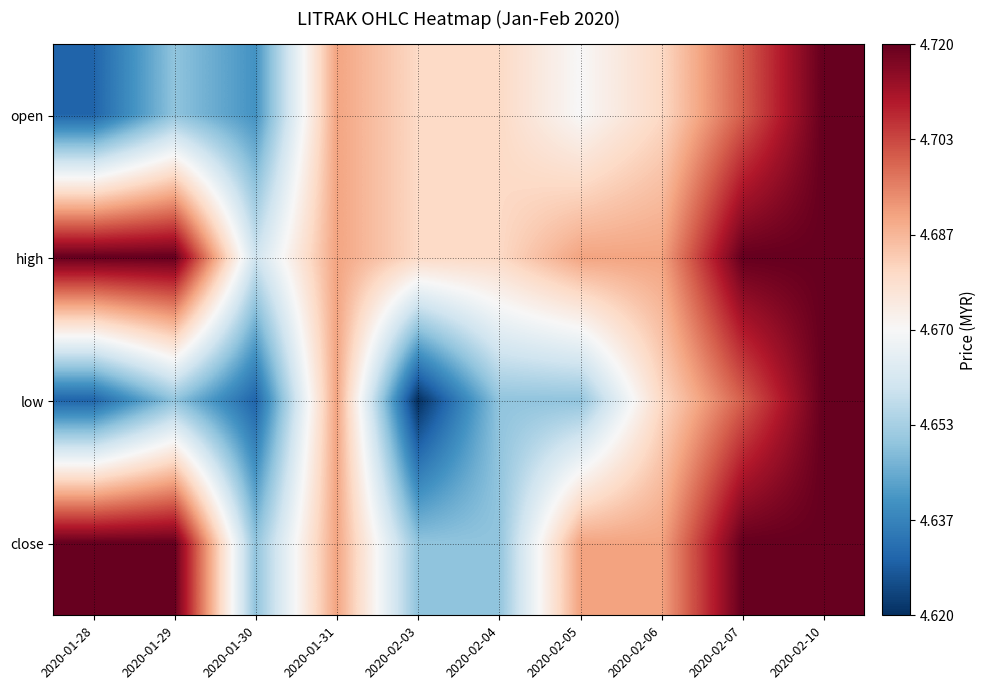

Which has a higher value, 2020-02-04 or 2020-02-07?

2020-02-07